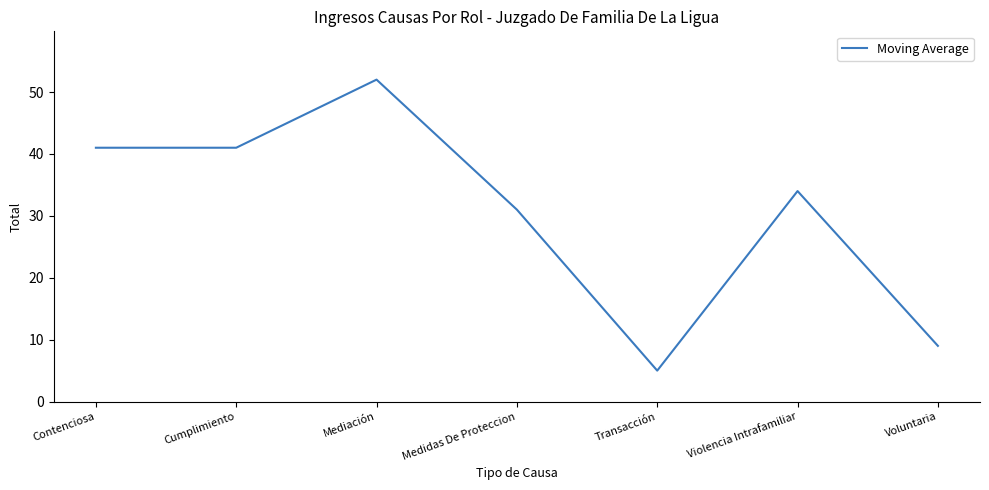

Approximately how many times larger is the value at Violencia Intrafamiliar compared to Transacción?

6.8